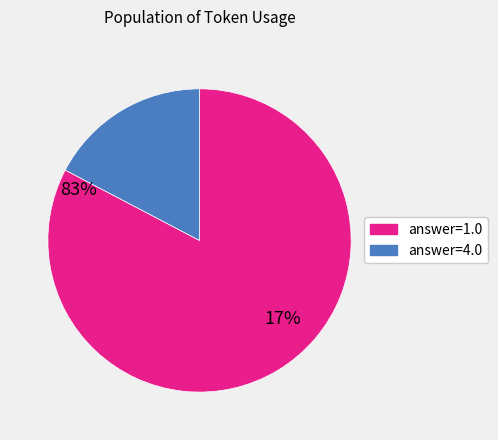

Combined, do answer=4.0 and answer=1.0 account for over 50%?

Yes